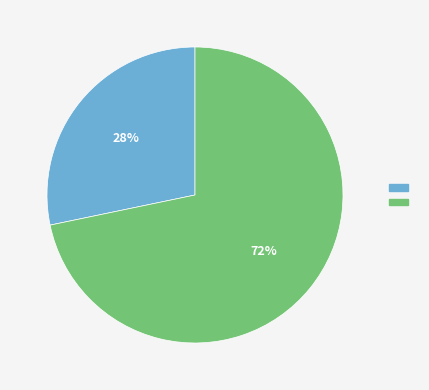

Is there any slice that represents more than half of the pie?

Yes